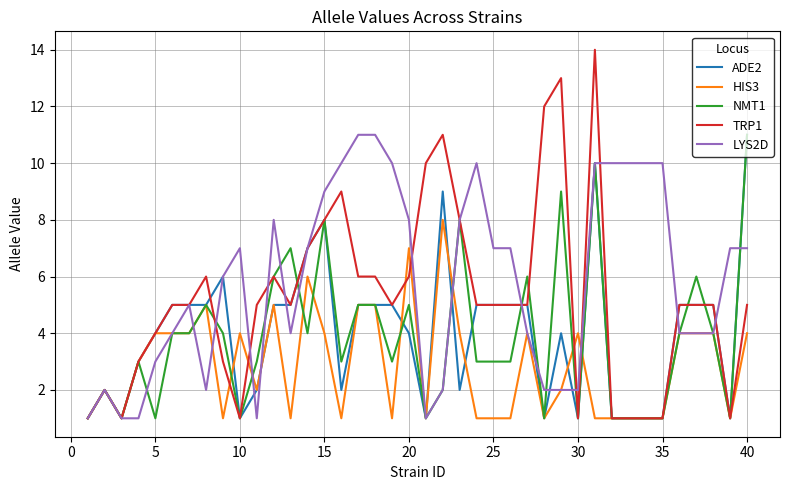

Which series has the widest spread of values?

TRP1